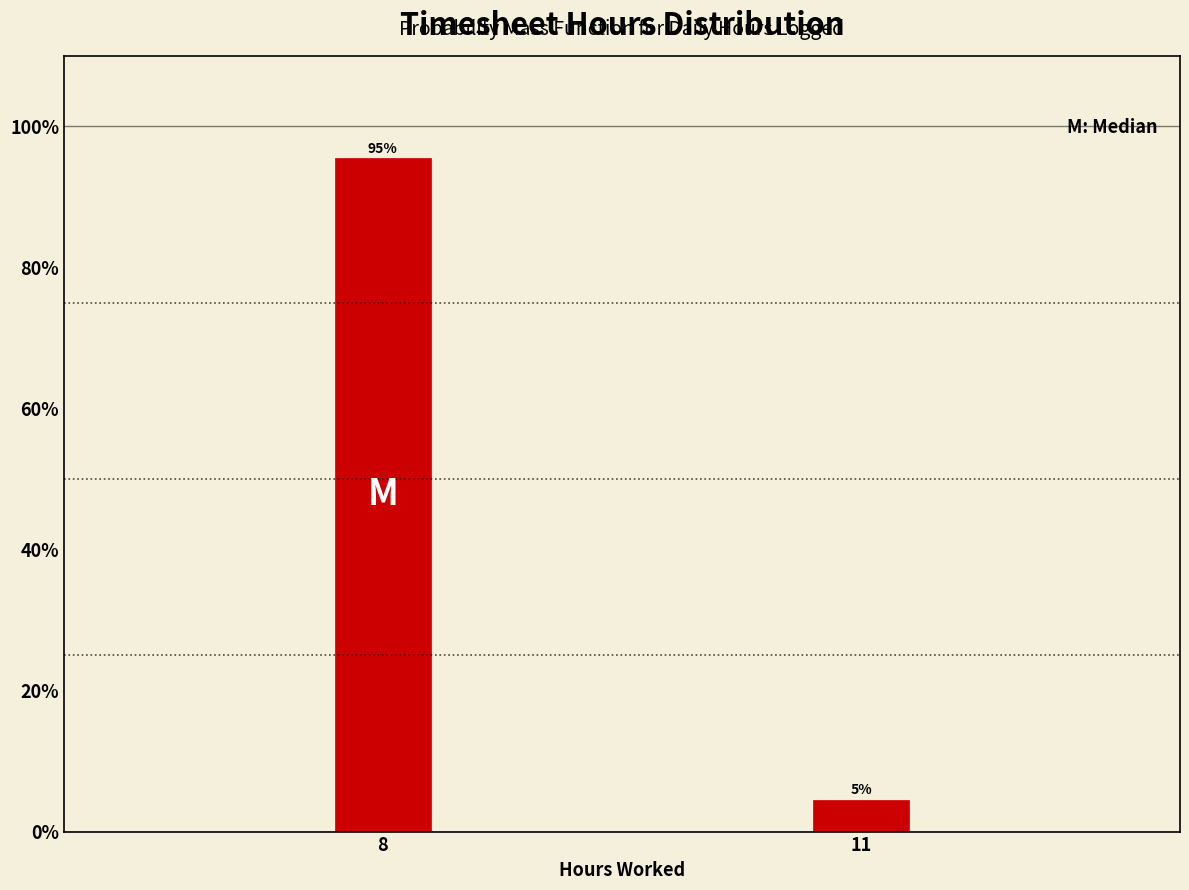

Which has a higher value, 8 or 11?

8